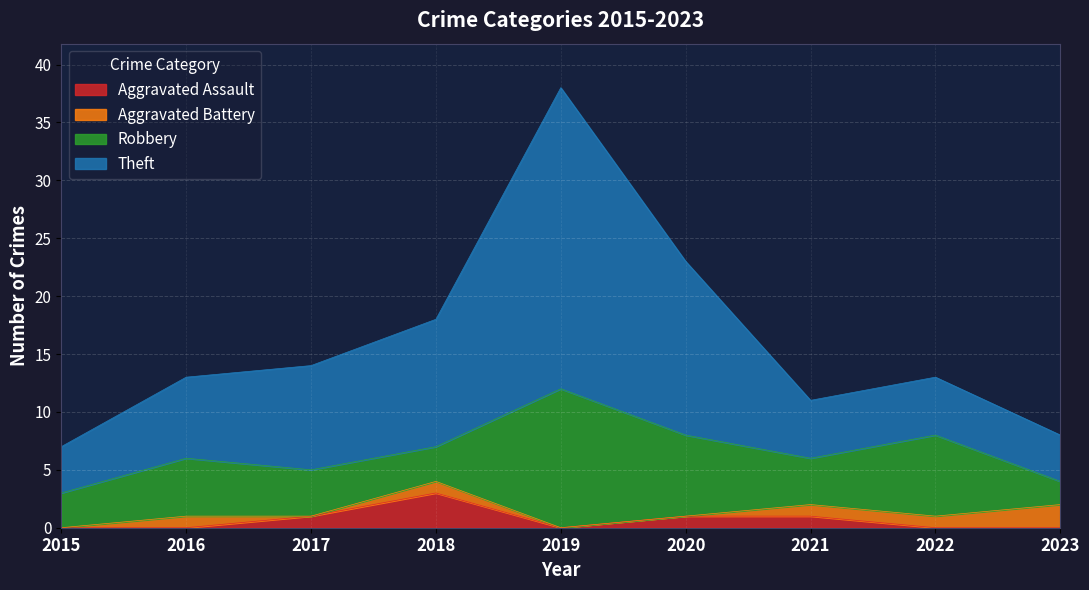

What is the total value across all series at 2023?

8